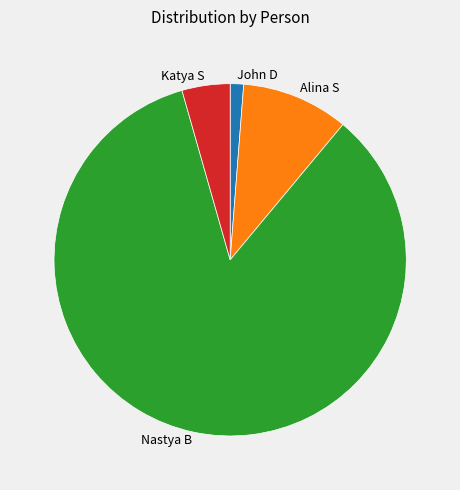

True or false: Katya S accounts for 12% of the total.

False